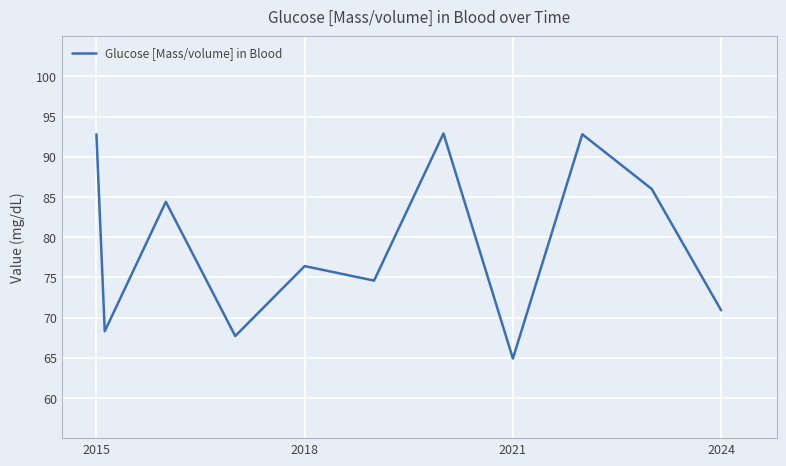

How many values are below 76?

5